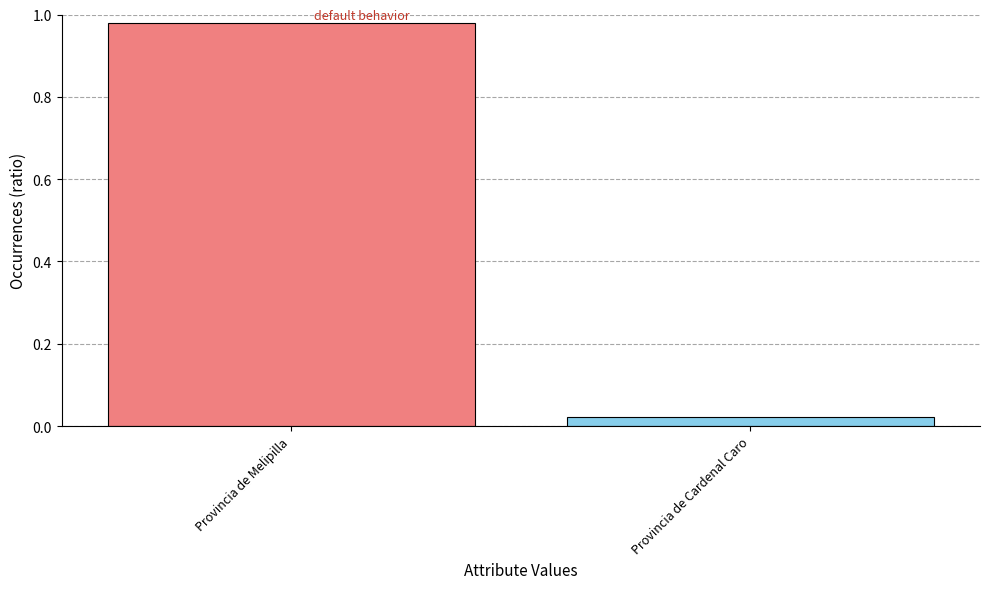

Does the chart contain any negative values?

No